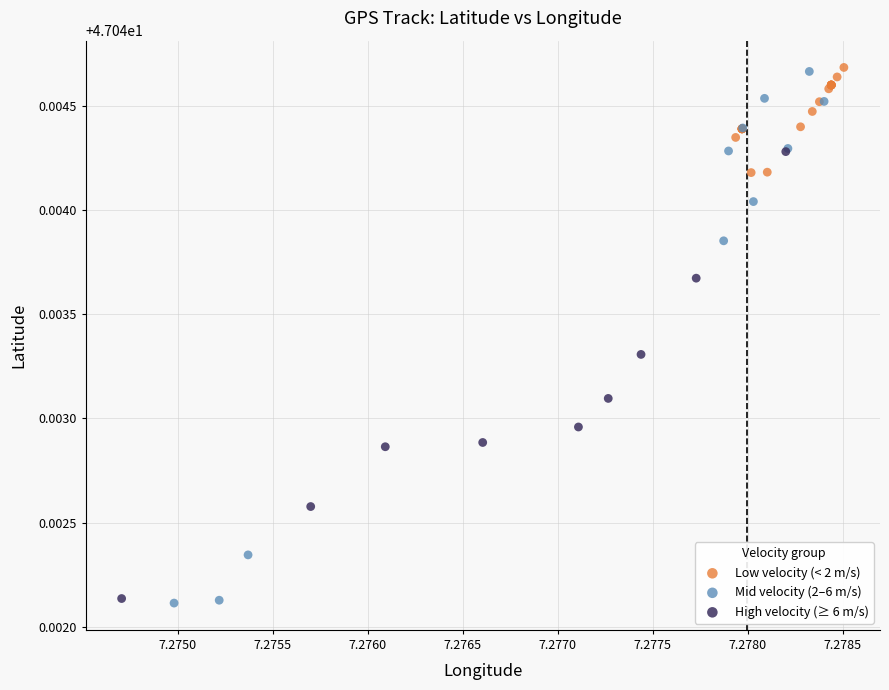

What are all the series names shown in the legend?

Low velocity (< 2 m/s), Mid velocity (2–6 m/s), High velocity (≥ 6 m/s)